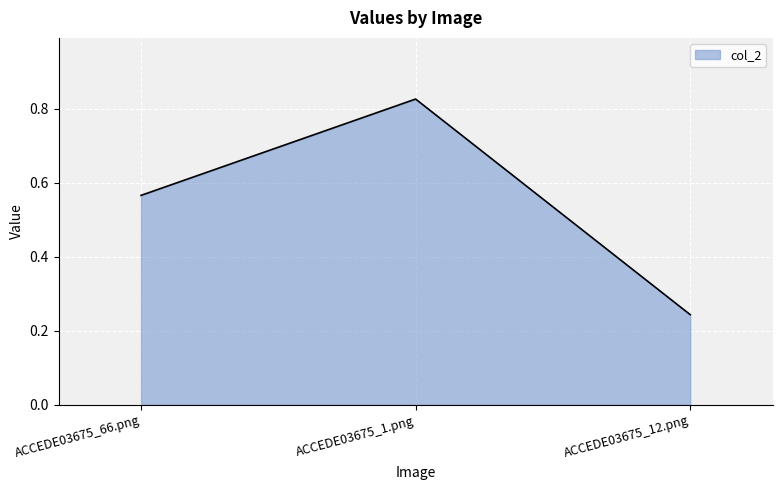

The value at ACCEDE03675_66.png is 1.0. True or false?

False